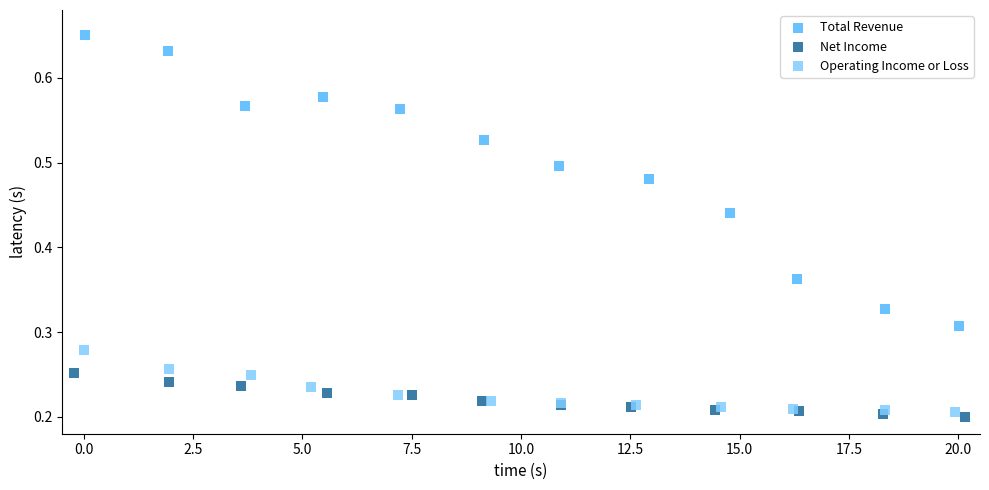

Which series has the largest Y range (max minus min)?

Total Revenue